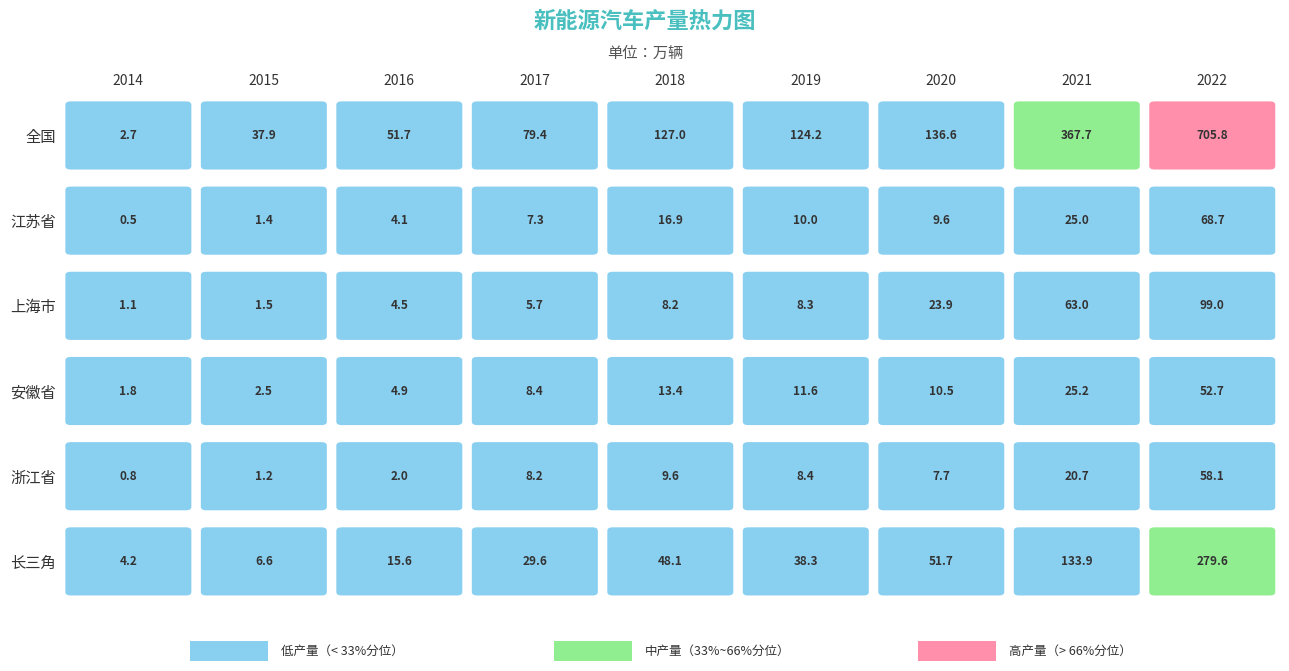

How many values in the 江苏省 series exceed 9?

5